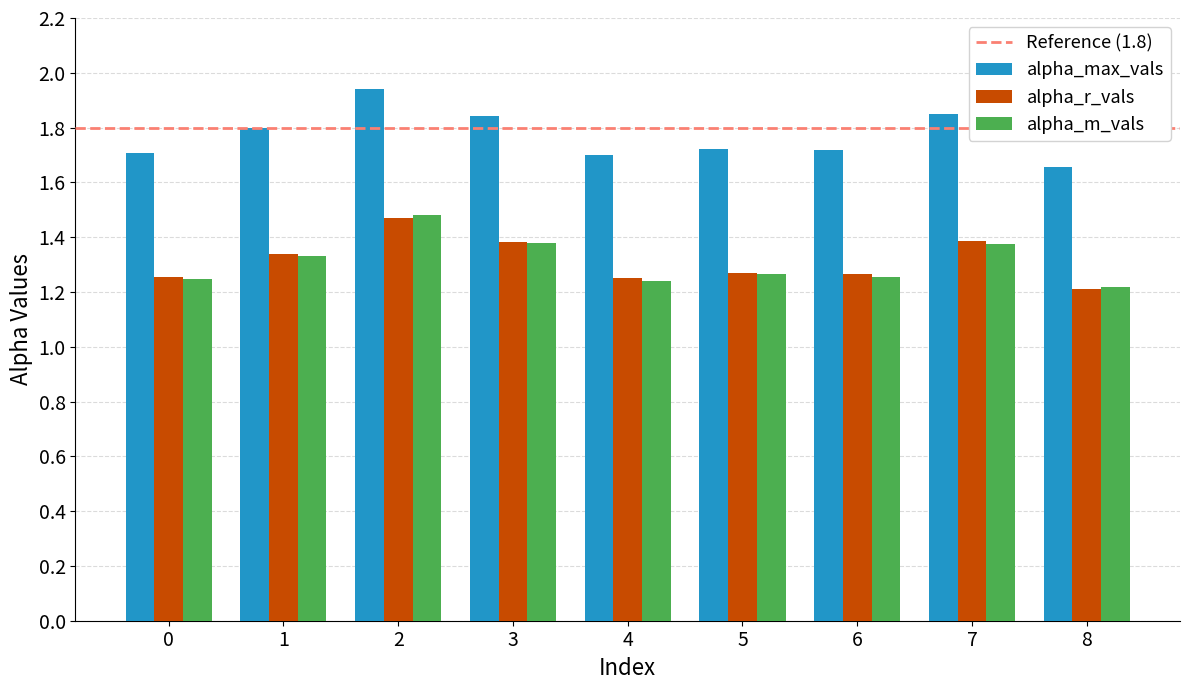

What is the spread (max minus min) of values at 0?

0.5